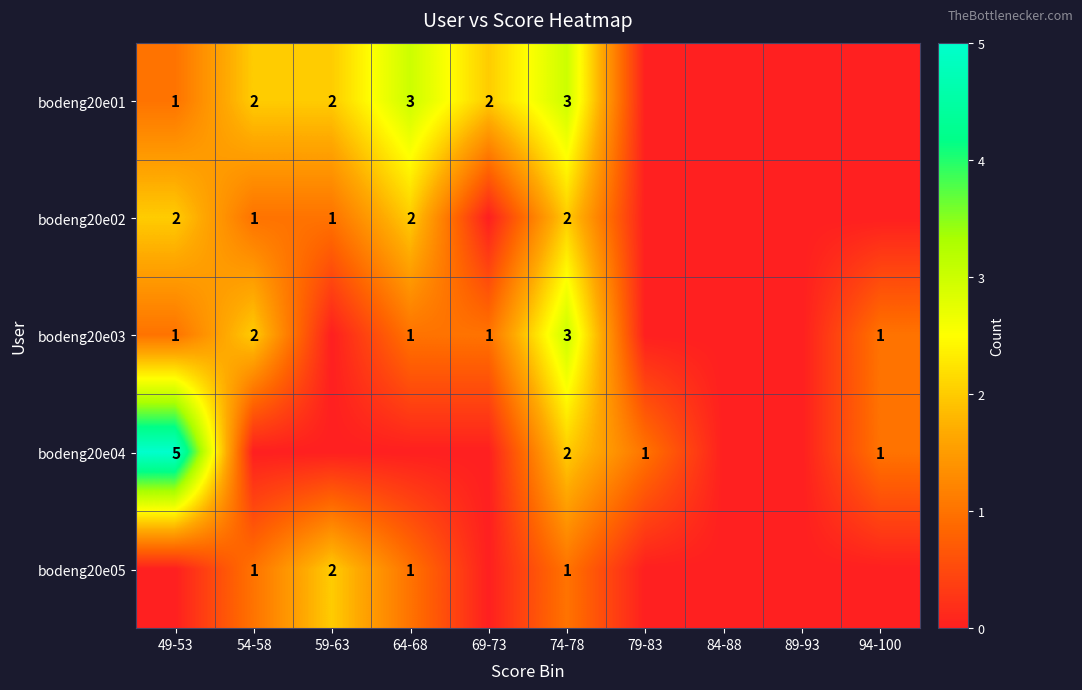

What is the maximum value shown in the chart?

5